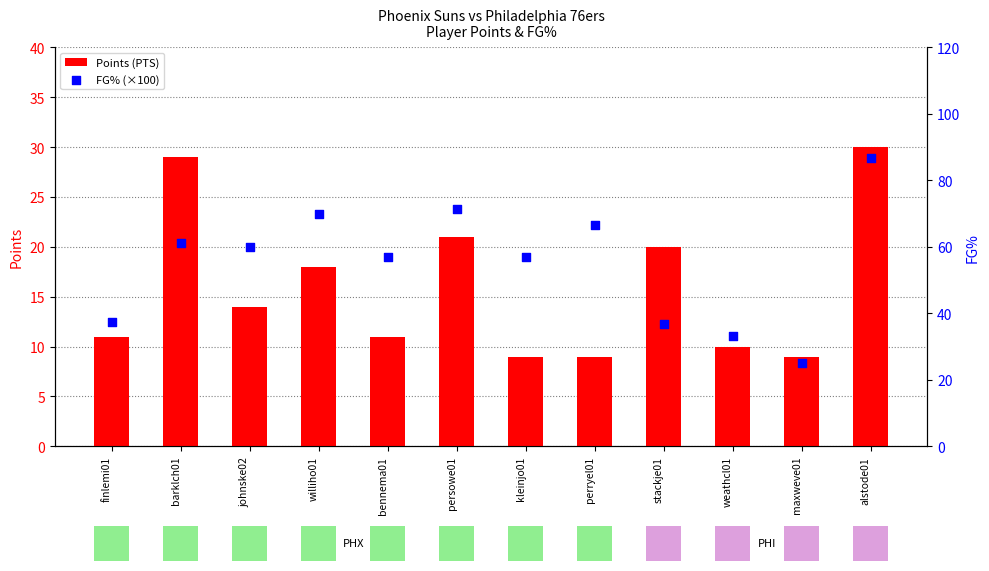

At how many categories does at least one series exceed 64?

4